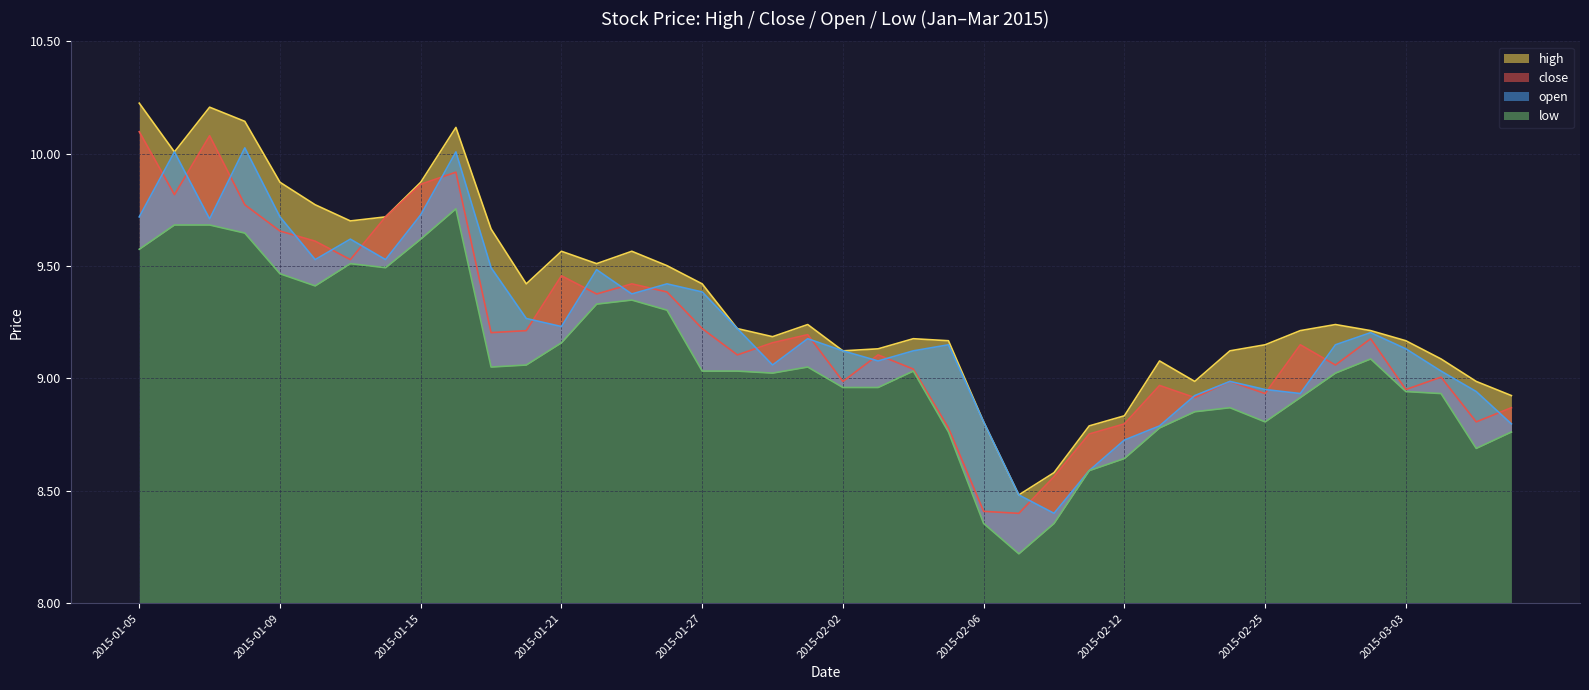

At which label is high closest to 9?

2015-02-16